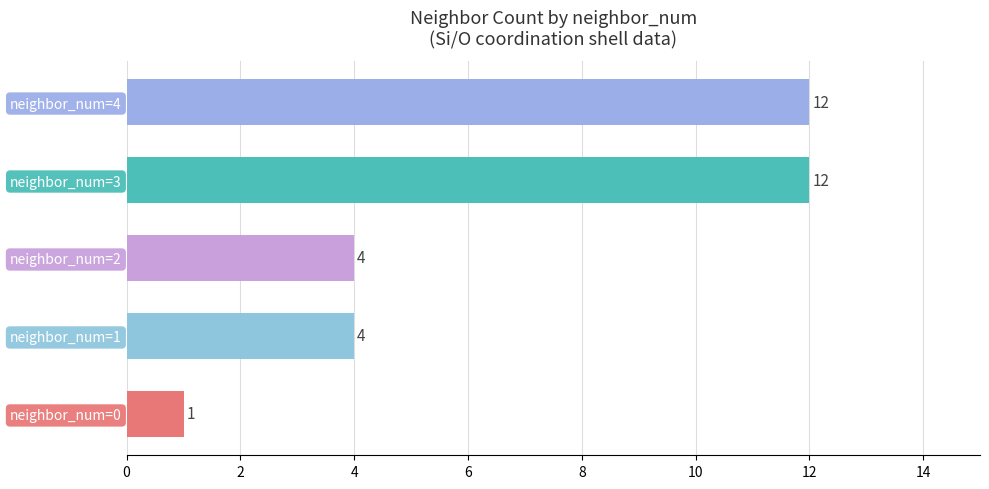

What is the change in value from neighbor_num=2 to neighbor_num=4?

+8